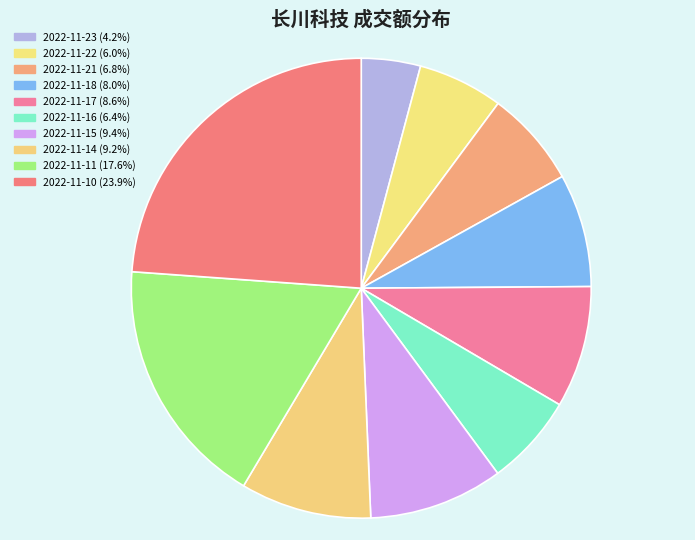

What percentage do 2022-11-21 and 2022-11-18 together represent?

14.7%